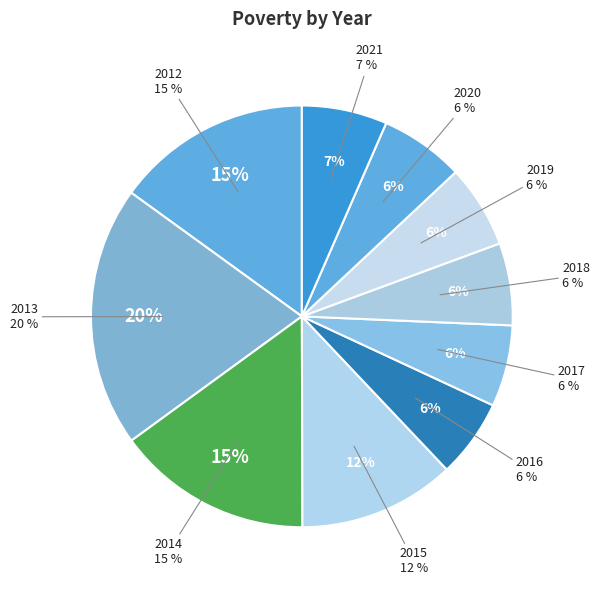

Which slice is the smallest?

2016